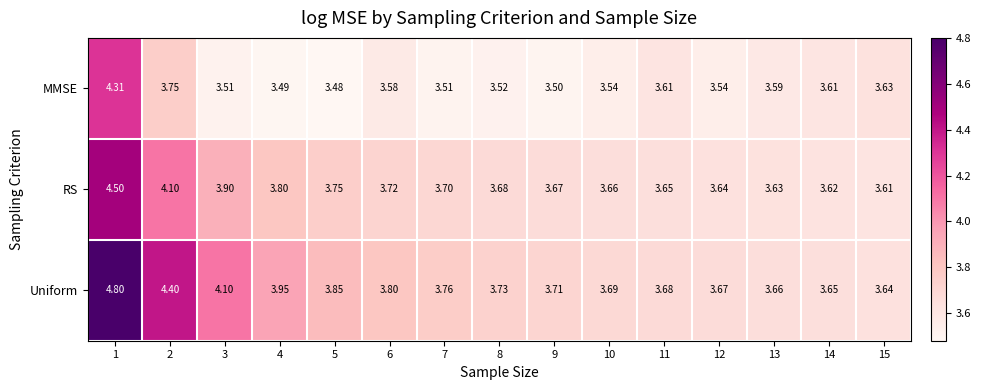

At 10, list the series in order from largest to smallest.

Uniform, RS, MMSE